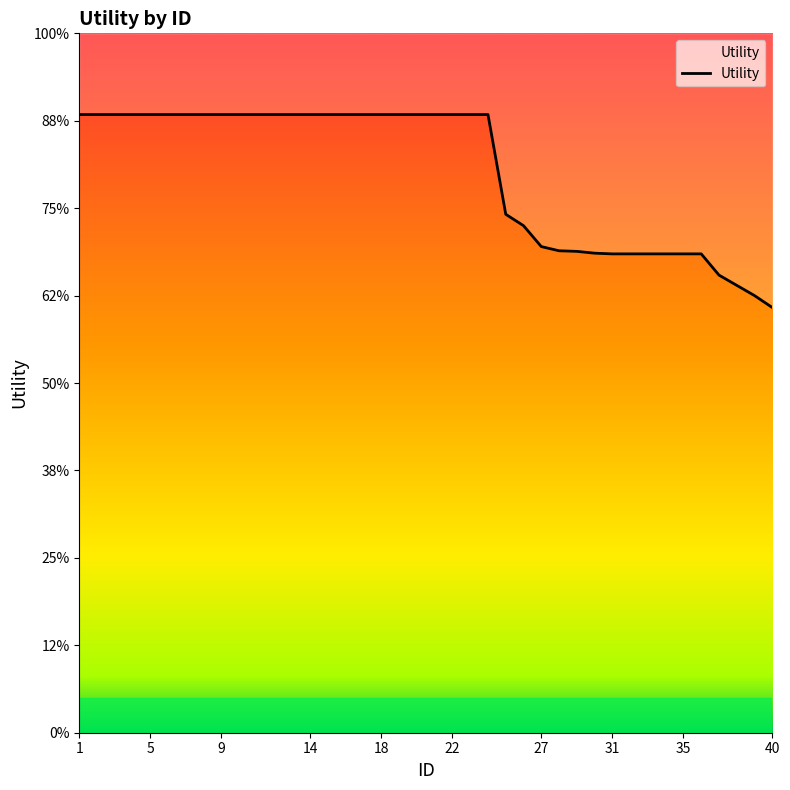

At which label does the data first exceed 1?

1